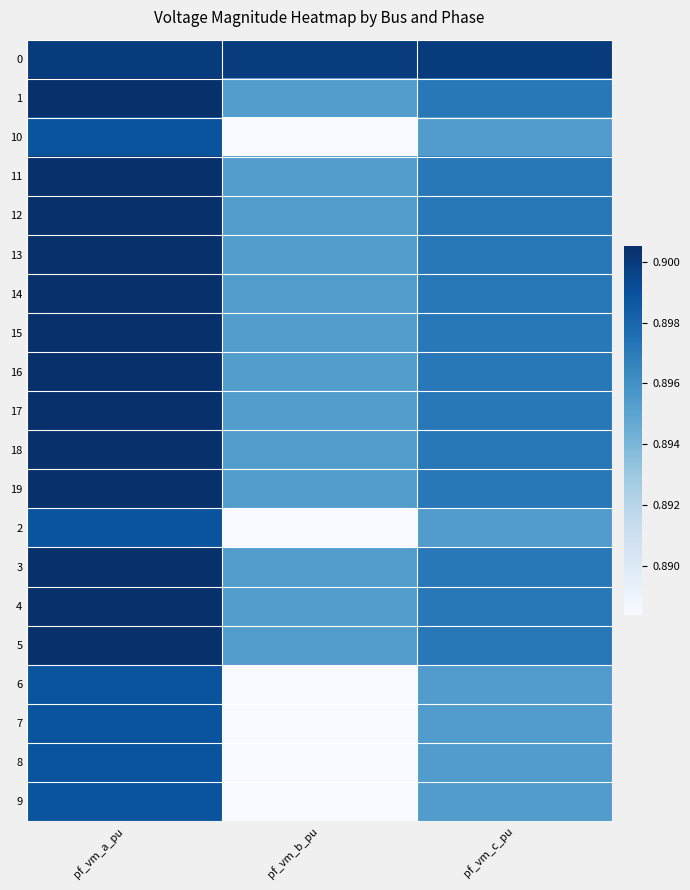

At which category does the chart reach its peak across all series?

pf_vm_a_pu